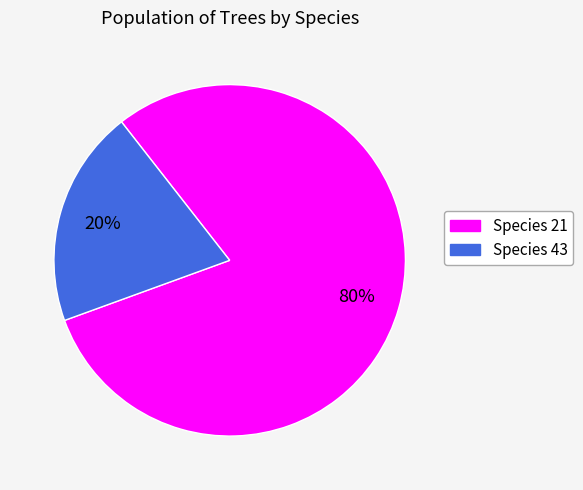

To the nearest percent, what is the average slice percentage?

50%